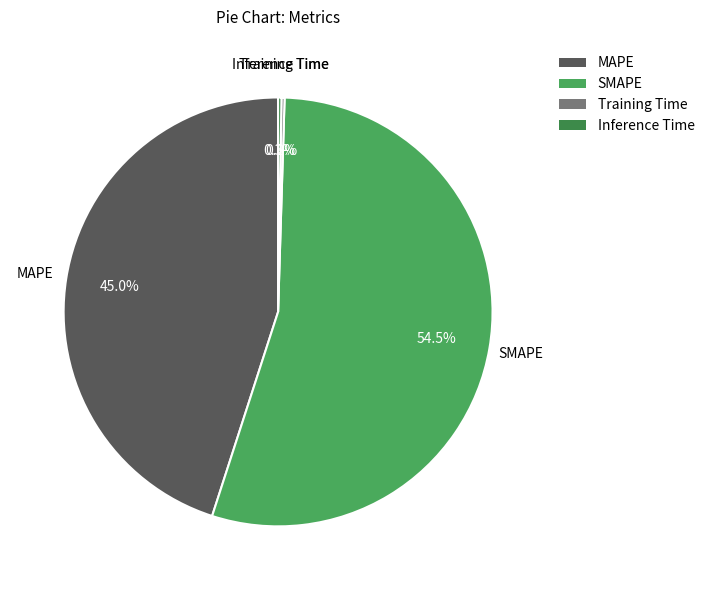

To the nearest percent, what is the difference between the largest and smallest slice percentages?

54%